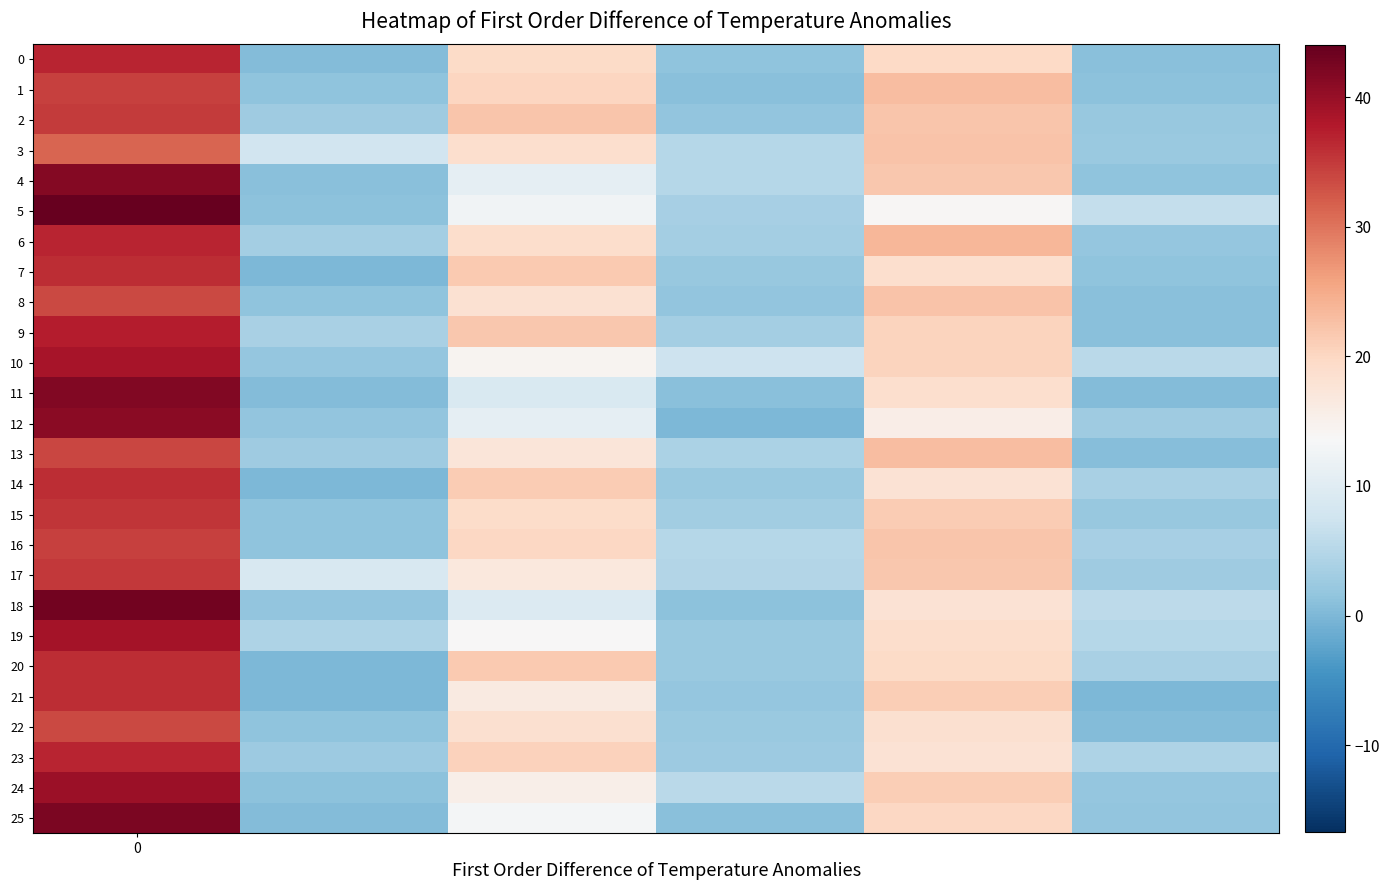

List the series in order of their peak value, lowest first.

3, 8, 22, 13, 1, 16, 2, 17, 15, 7, 14, 20, 21, 0, 23, 6, 9, 10, 19, 24, 12, 4, 11, 25, 18, 5